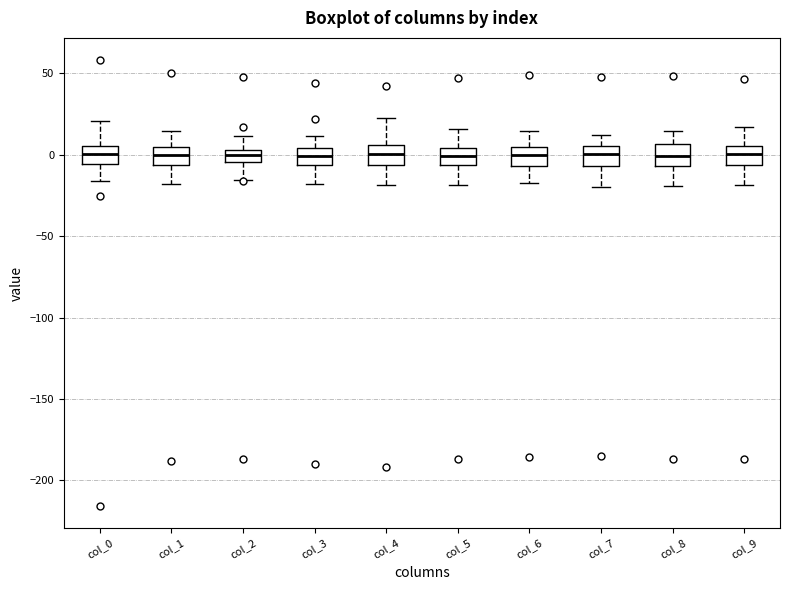

Where does the upper whisker of the box for col_1 end on the y-axis? The values are not printed on the chart, so give them approximately, as read against the axis.

15